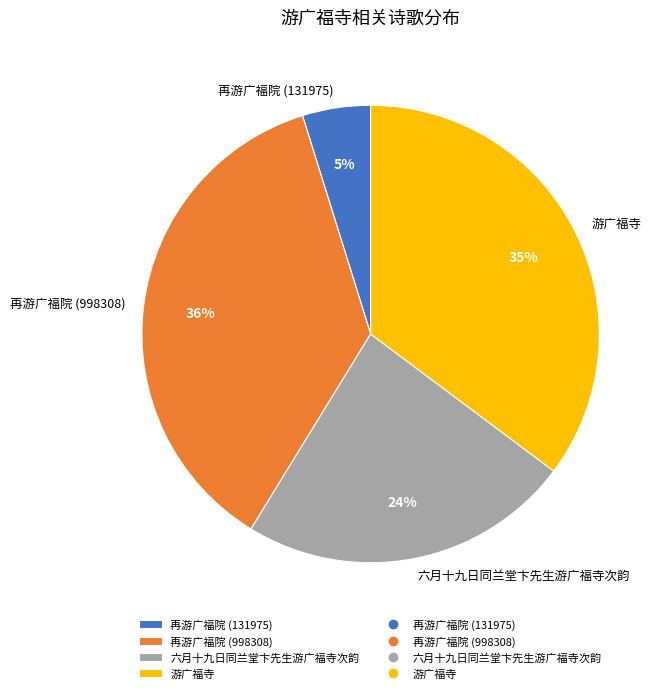

Do 六月十九日同兰堂卞先生游广福寺次韵 and 游广福寺 together represent more than half of the pie?

Yes